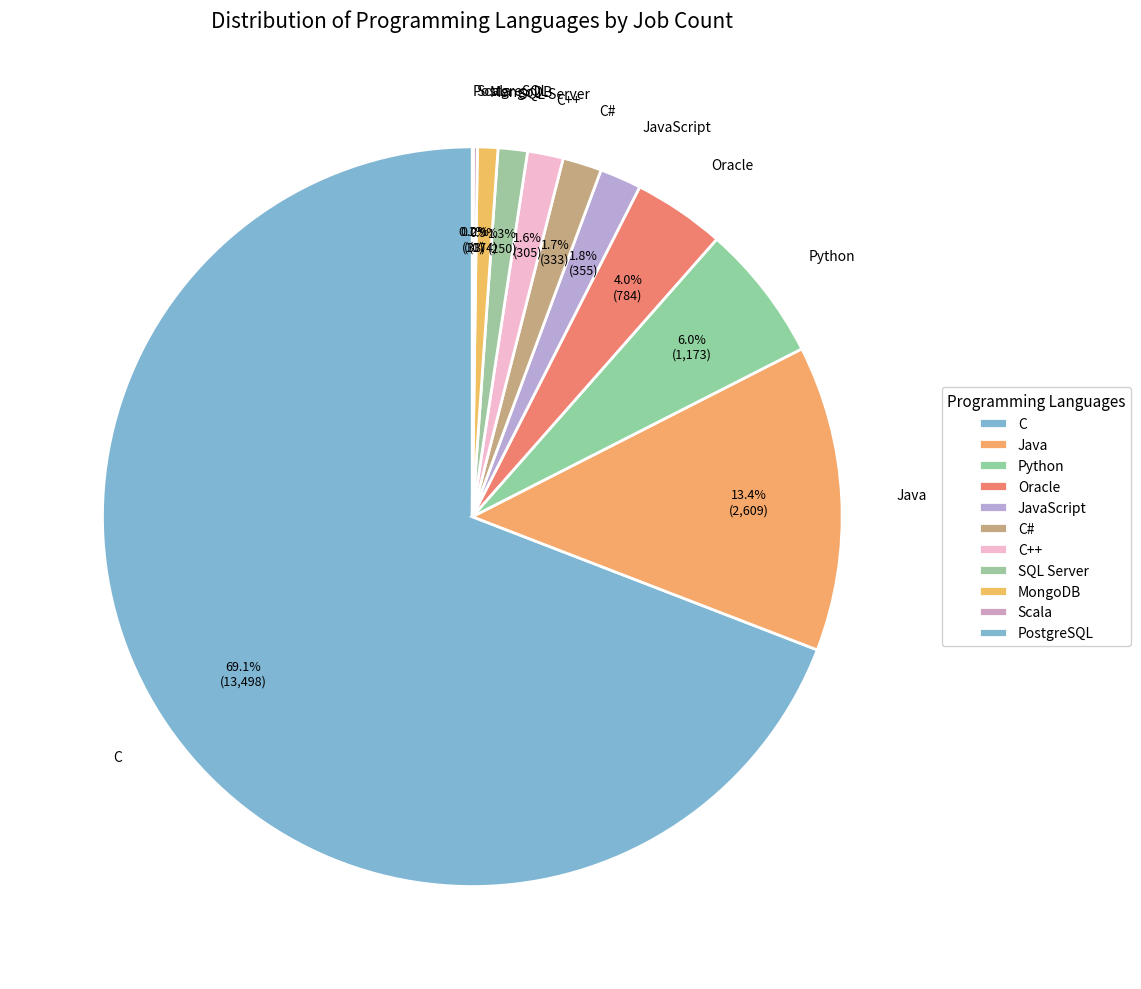

Is it true that MongoDB is 11% of the pie?

False